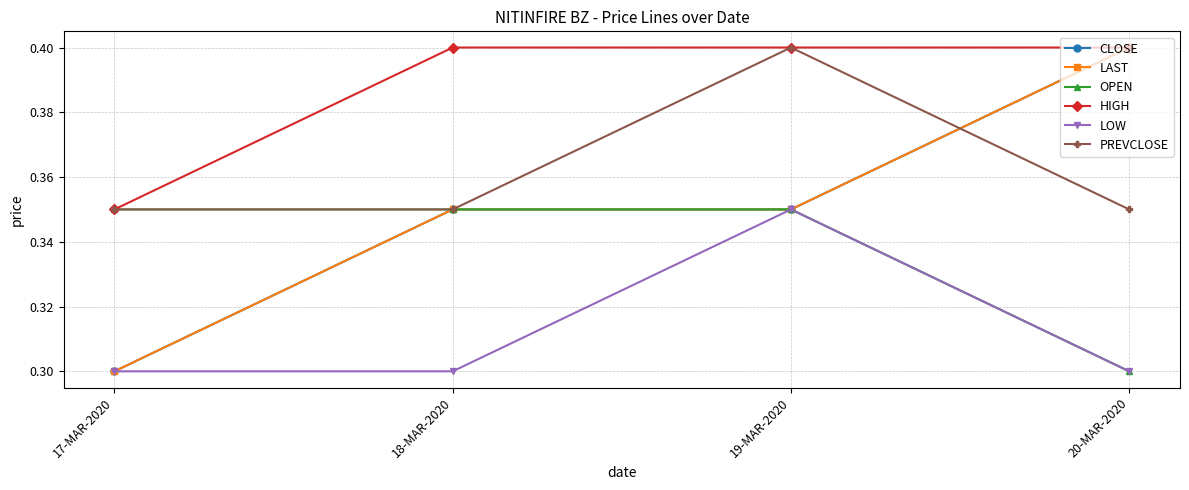

Is it true that LAST equals 0.6 at 19-MAR-2020?

False